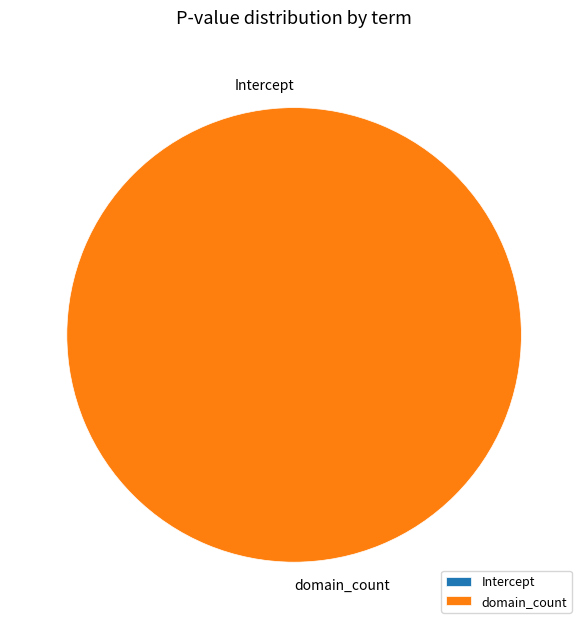

Is it true that Intercept is 13% of the pie?

False